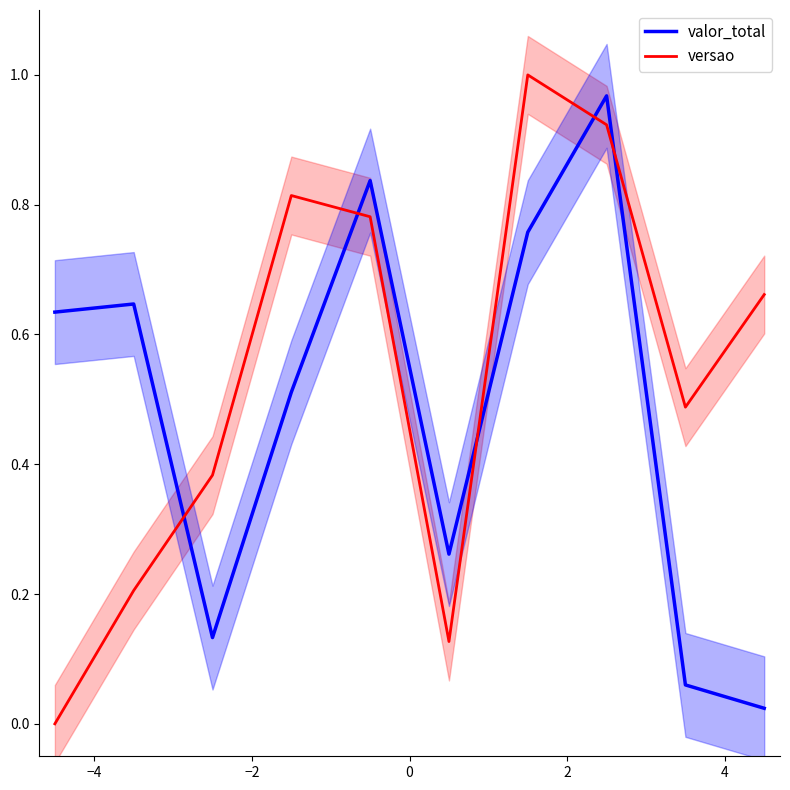

True or false: valor_total and versao intersect in this chart.

True